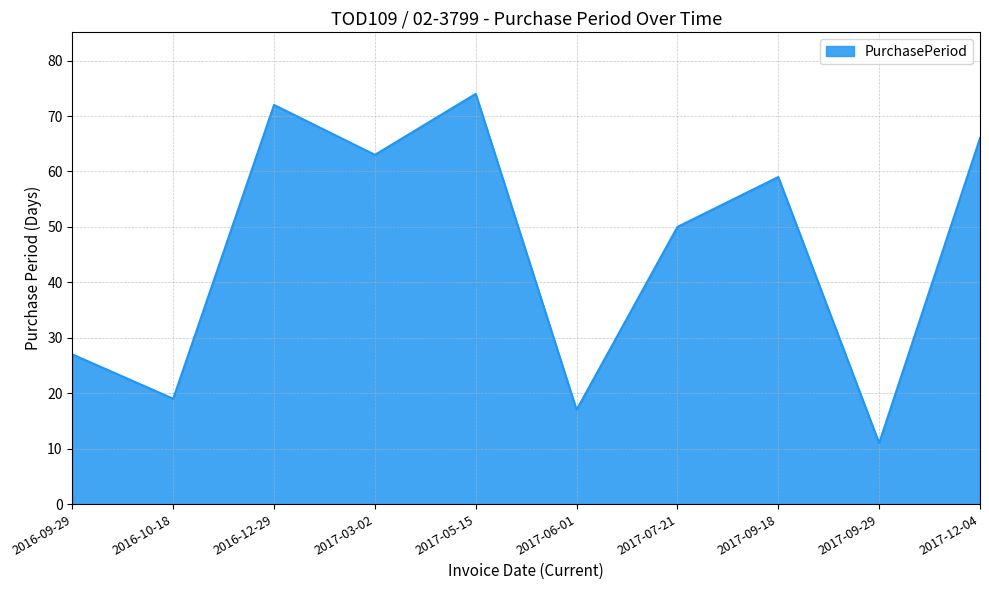

Where is the data nearest to the value 42?

2017-07-21